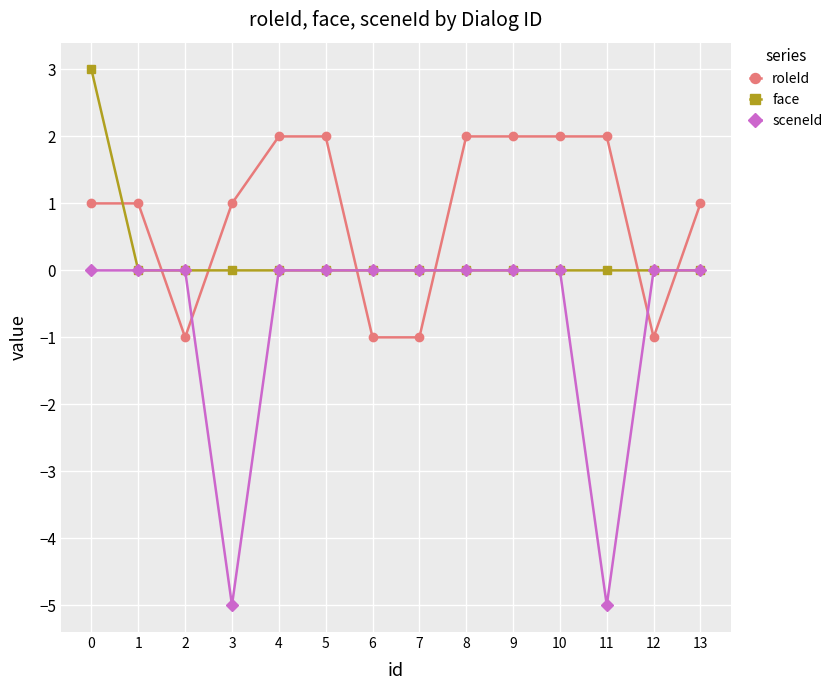

Is it true that face equals -2 at 10?

False